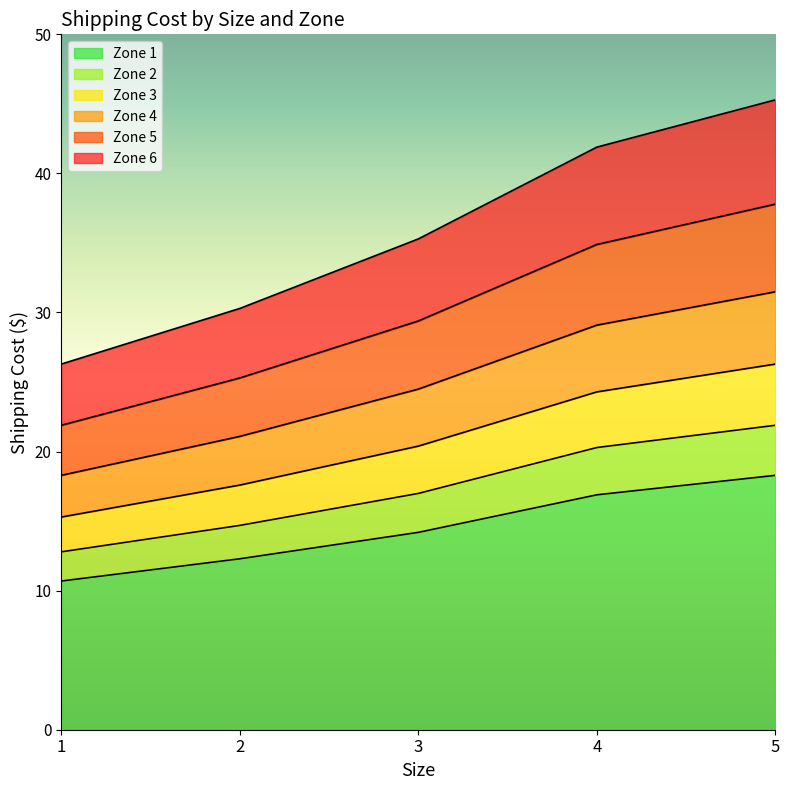

True or false: Zone 4 has more than 2 interior local peaks.

False